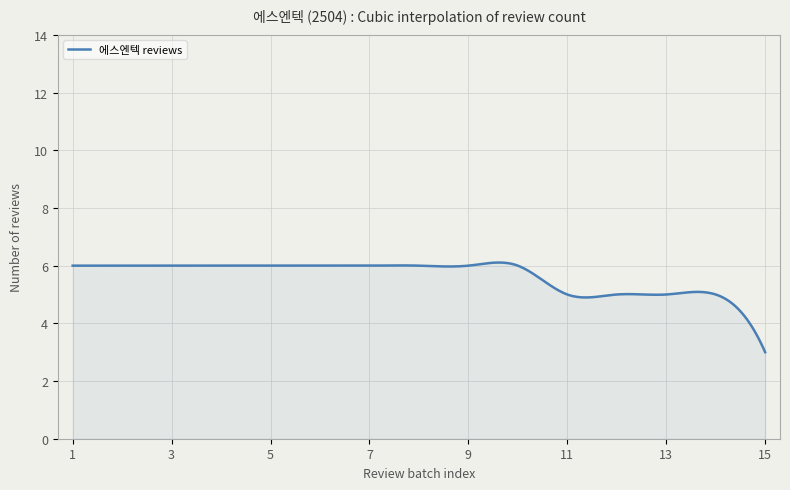

What is the greatest value displayed?

6.1